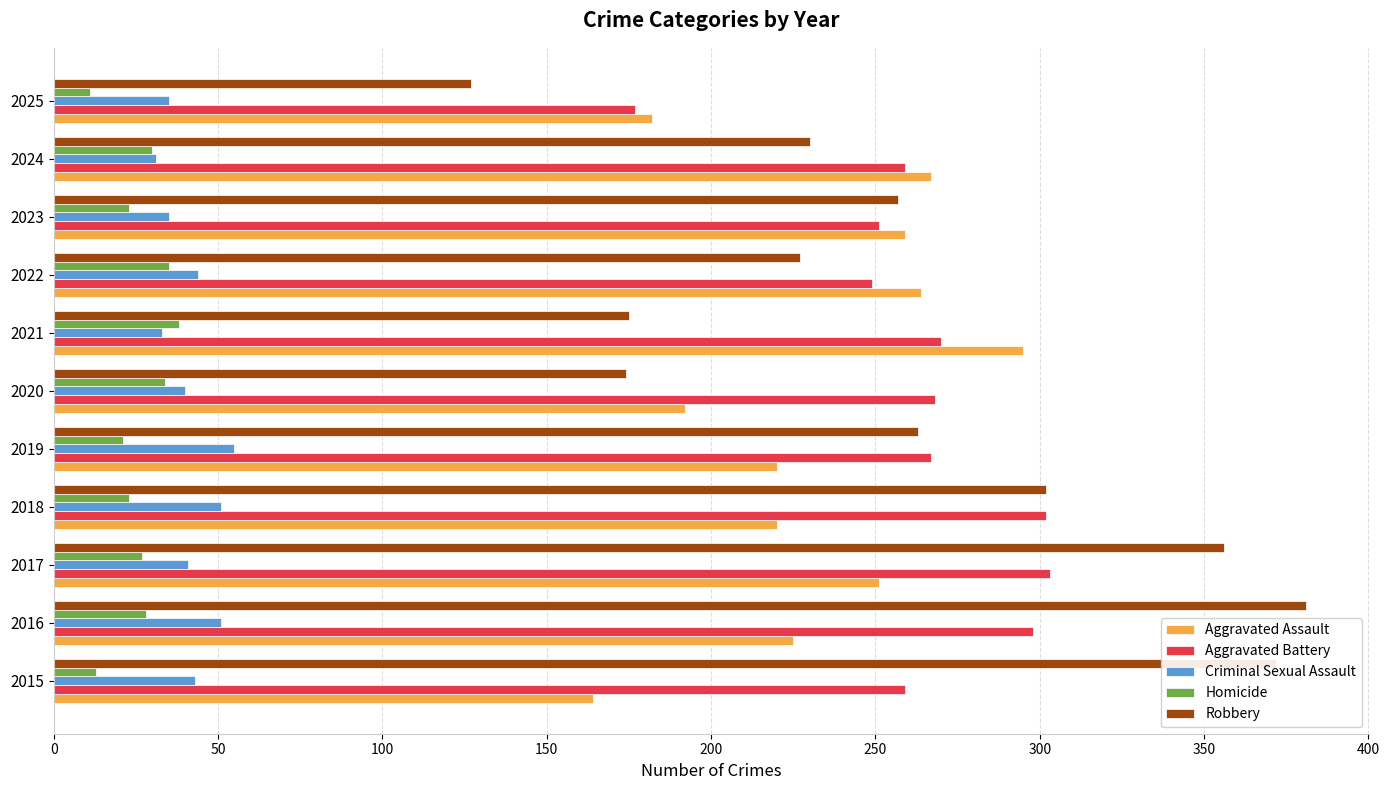

Read the Robbery value at 2023.

257